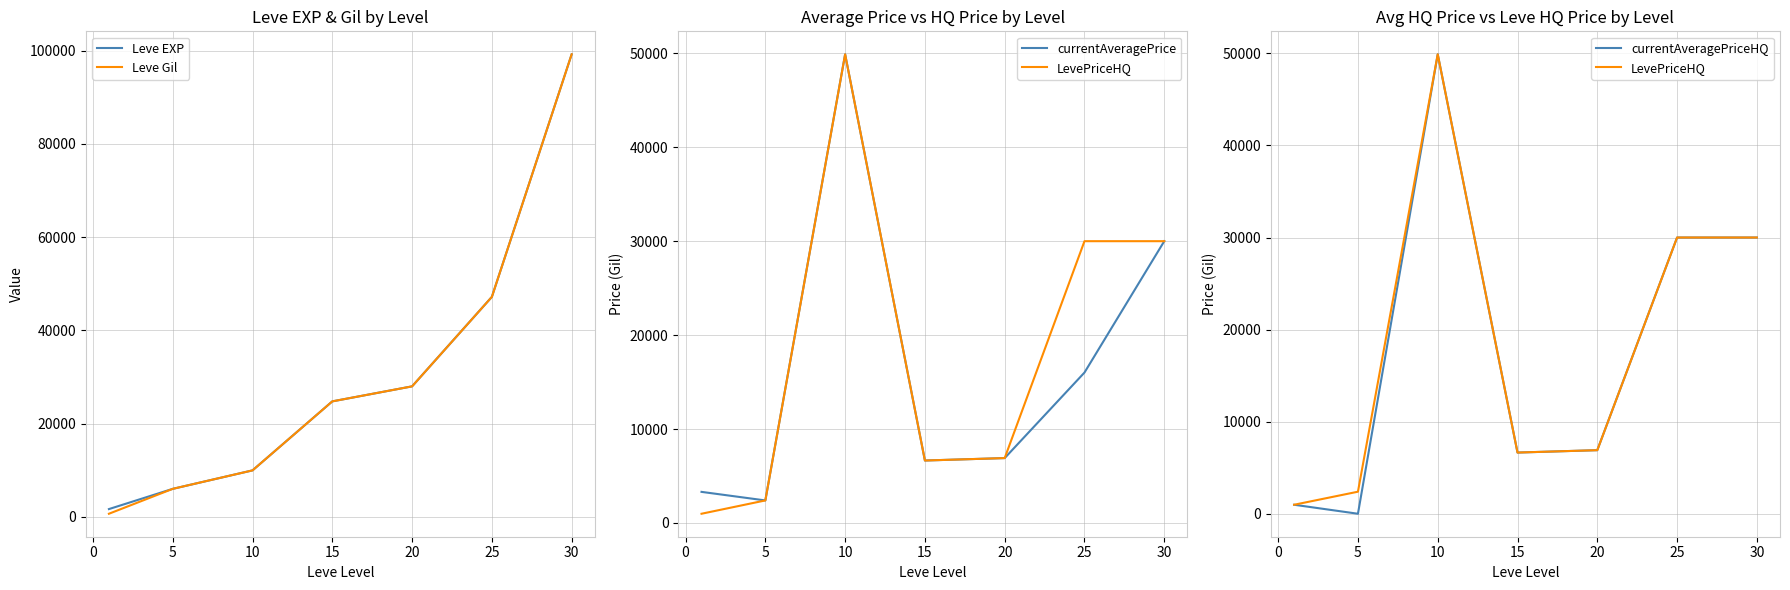

What is the highest value of the Leve EXP series?

99220